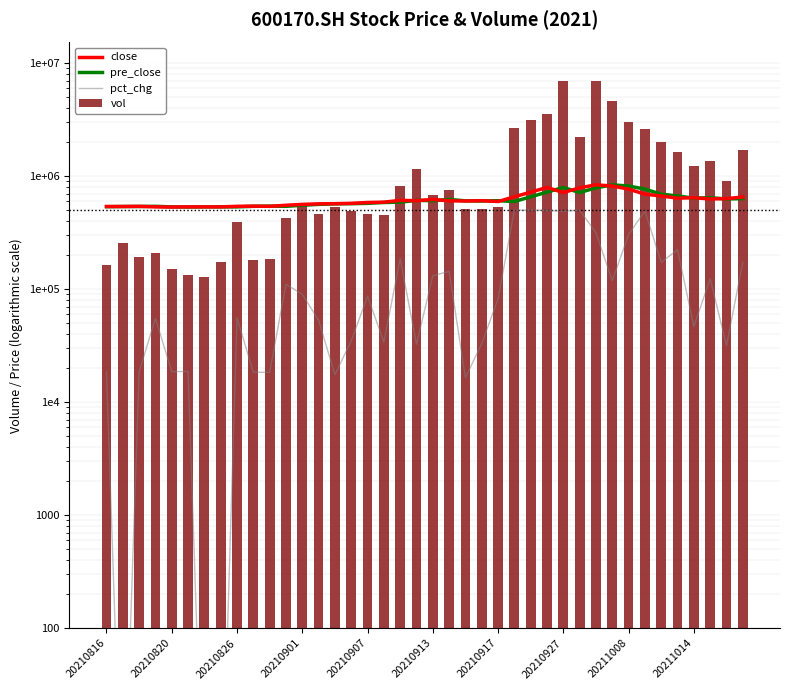

What is the difference between the maximum and minimum values in the close series?

306000.0